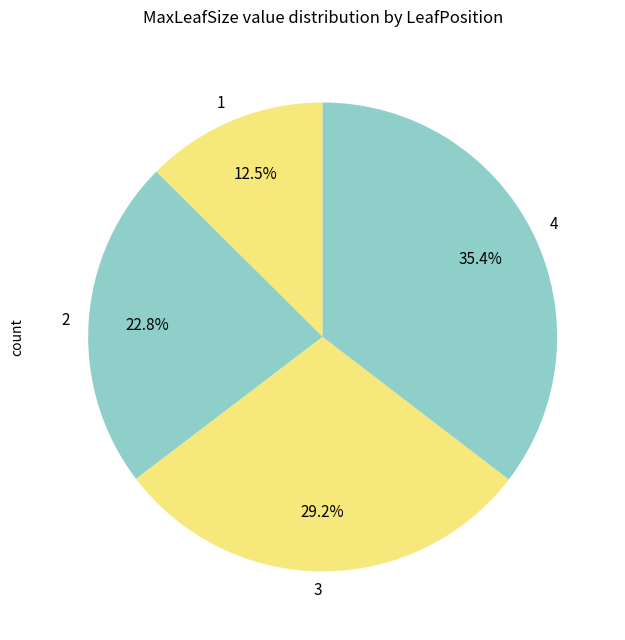

Between 4 and 2, which is larger?

4